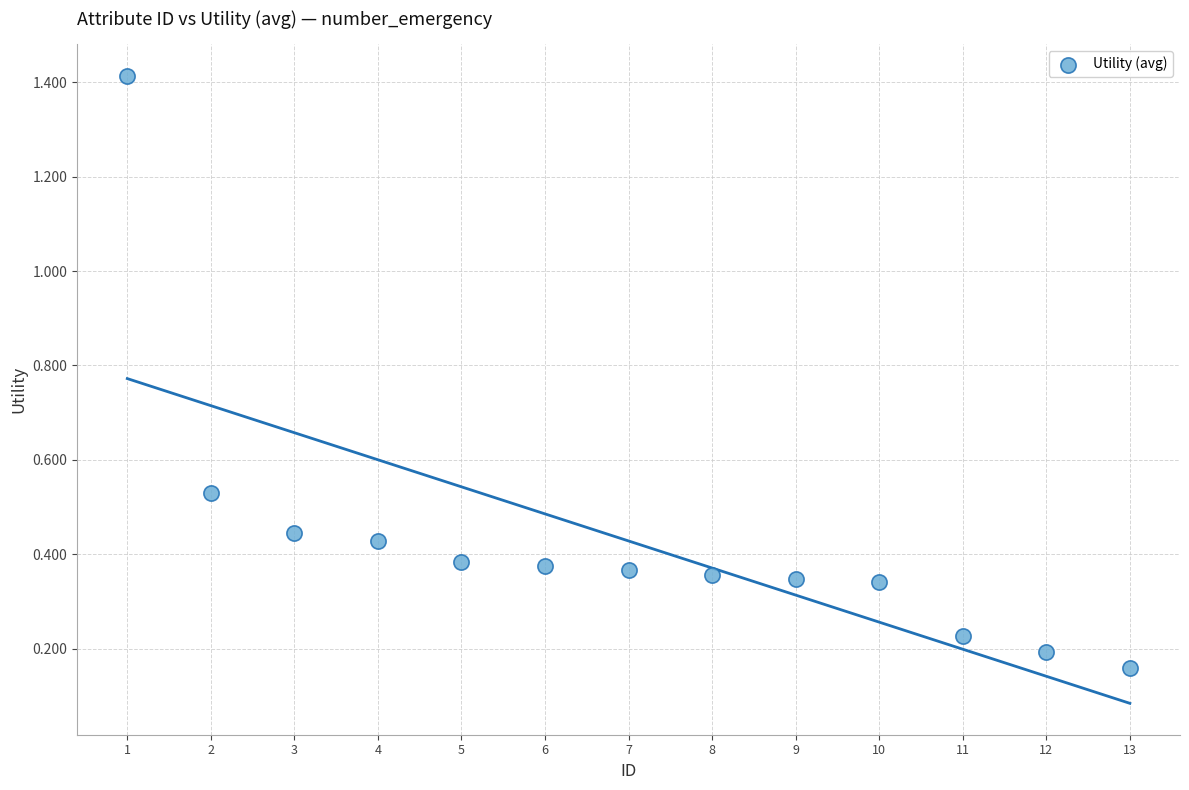

What is the range of Y values (max minus min)?

1.3